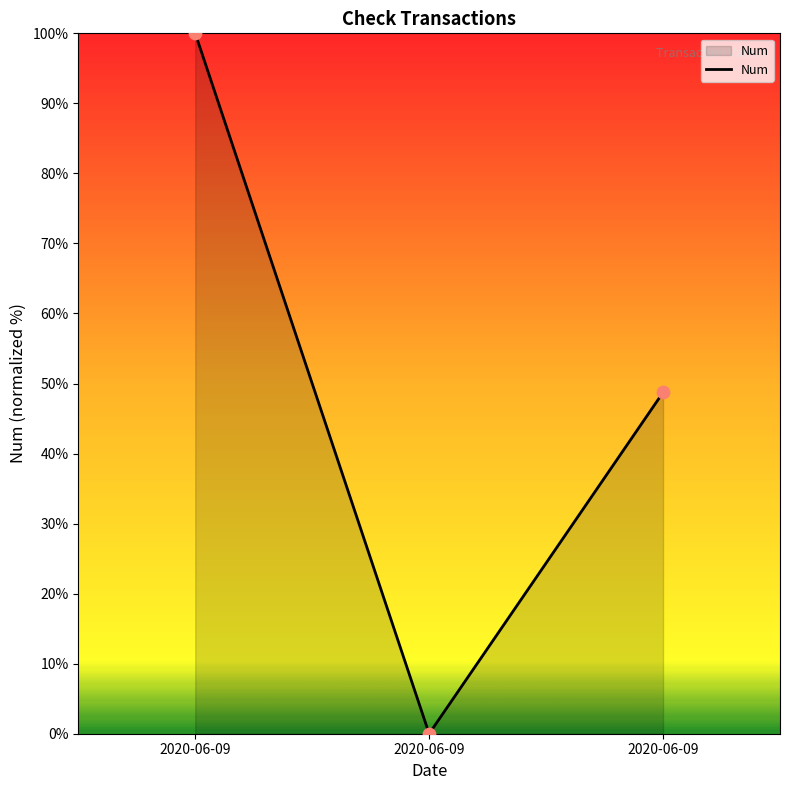

Count the number of data series in this chart.

1